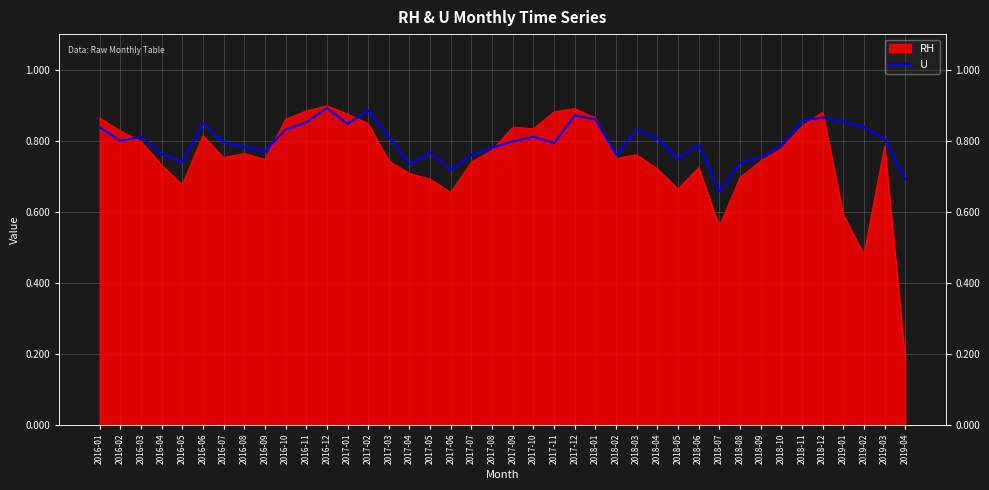

True or false: the data shows 1.2 at 2018-02.

False